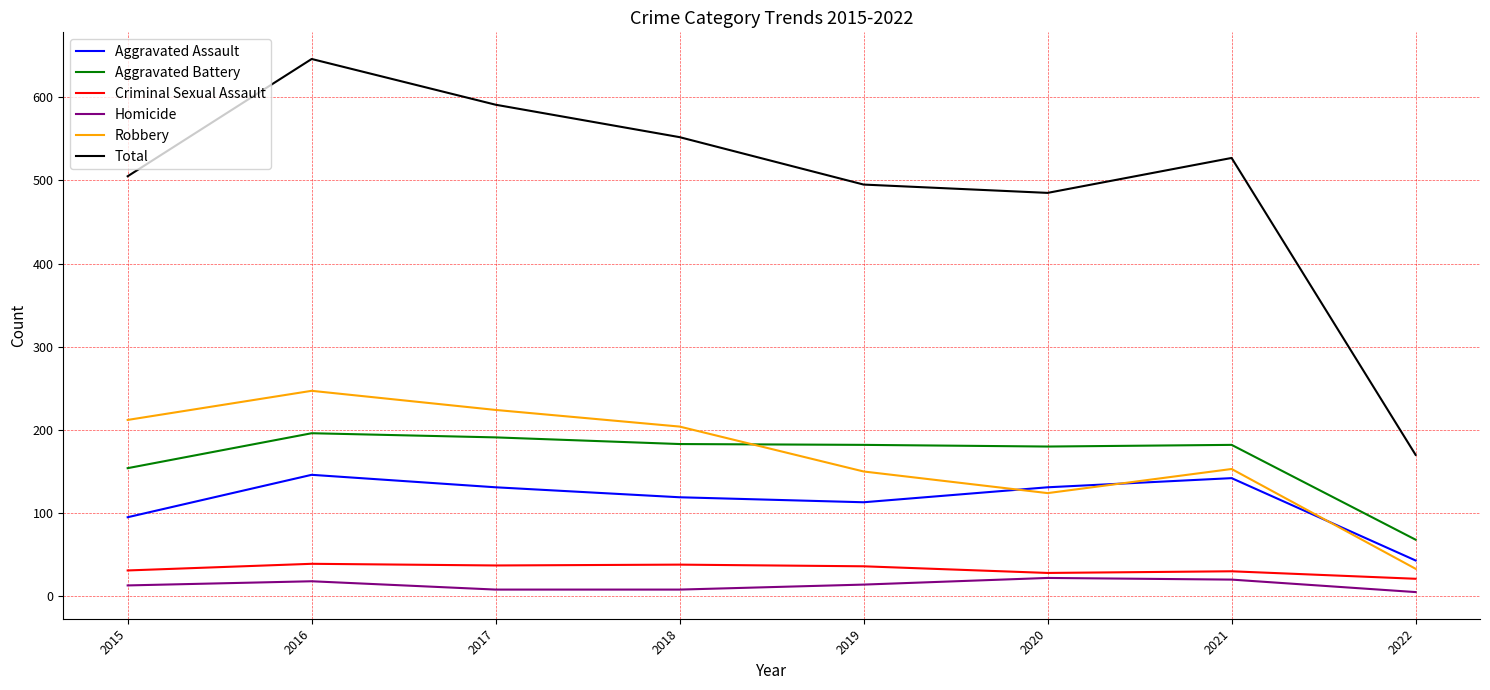

Does the chart display data point markers on the line(s)?

No